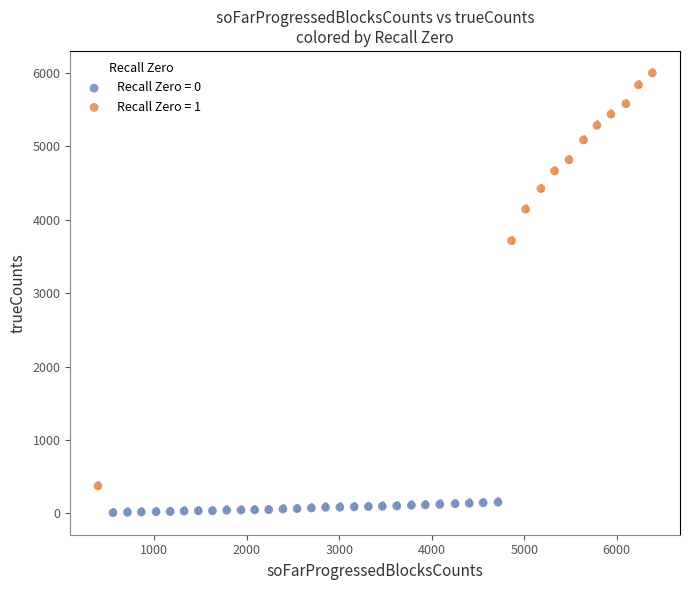

Which series reaches the maximum Y coordinate?

Recall Zero = 1